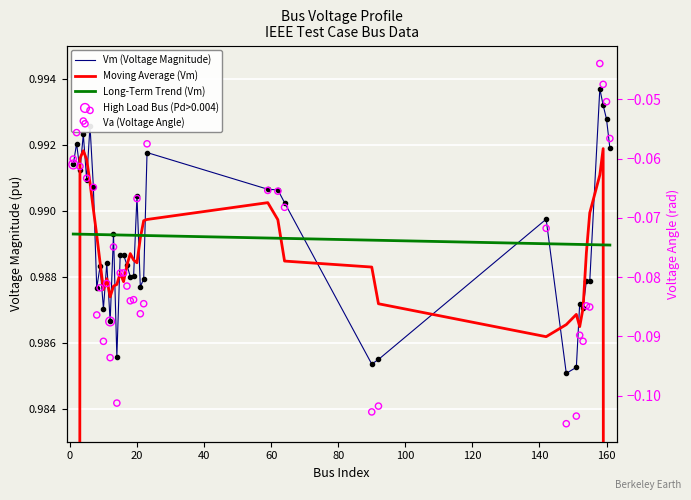

Is the value of Vm at 8 greater than the value of Va at 7?

Yes